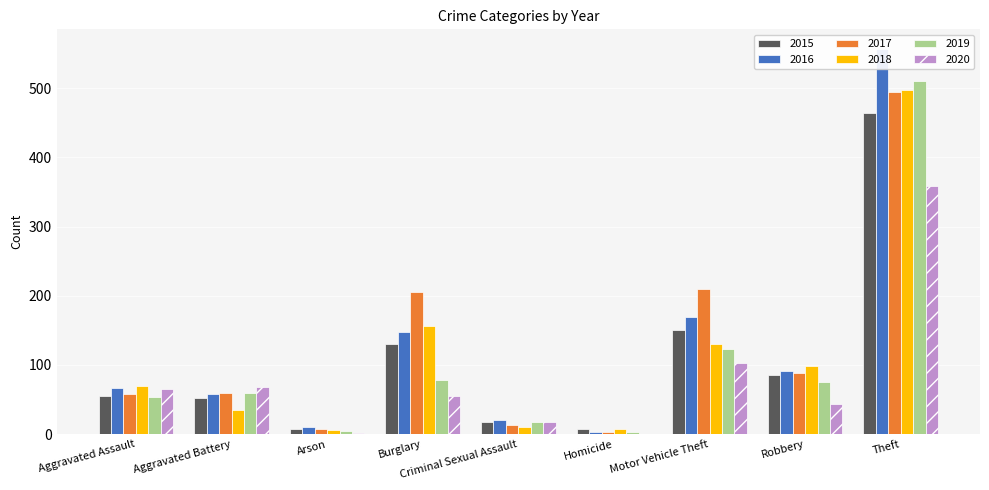

What is the label of the 7th bar from the left?

Motor Vehicle Theft